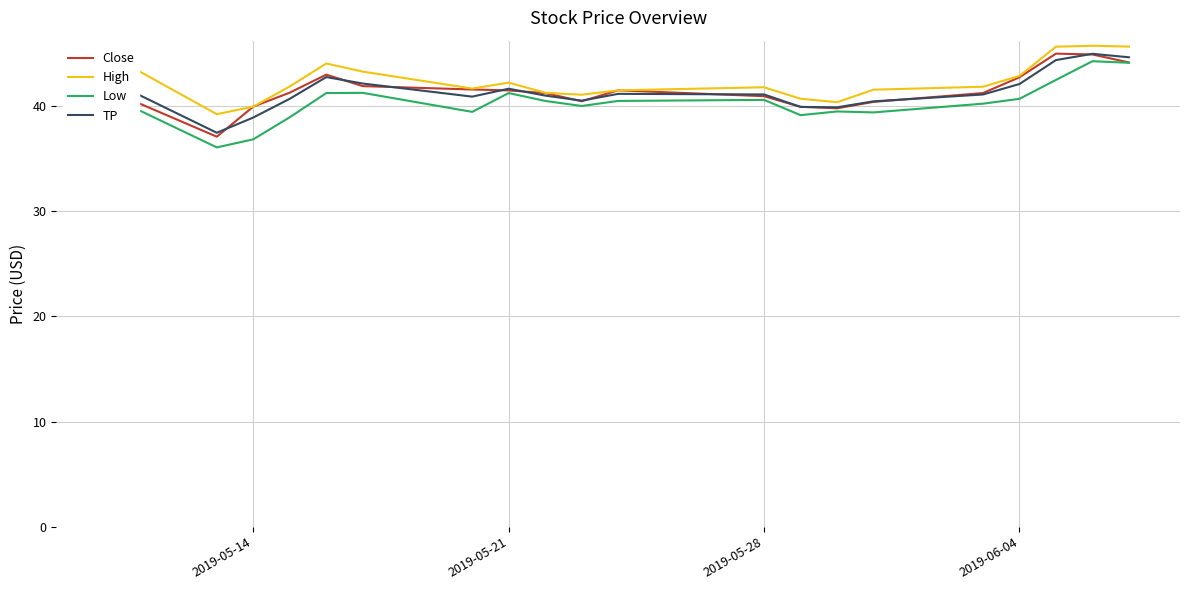

What is the difference between the maximum and minimum values in the High series?

6.5